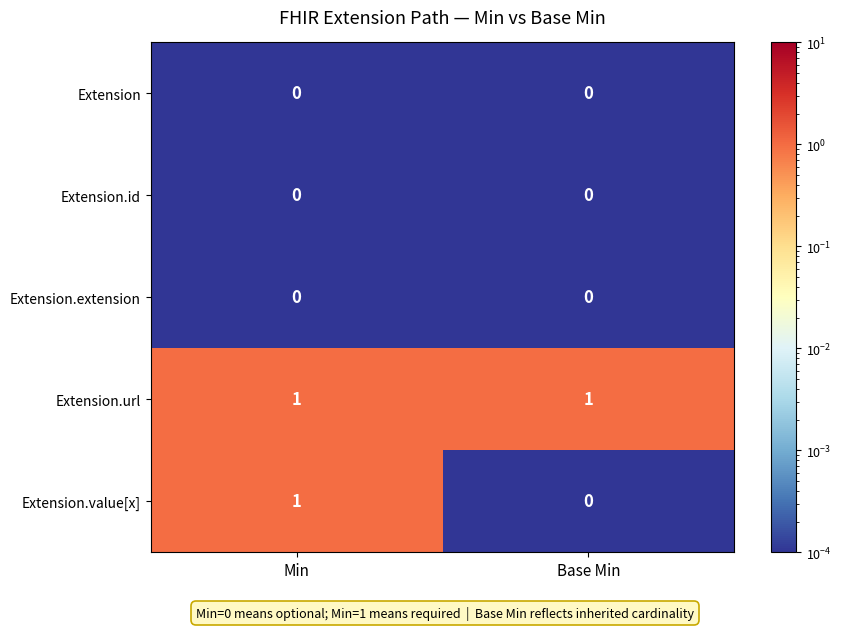

Which series has the largest total across all categories?

Extension.url